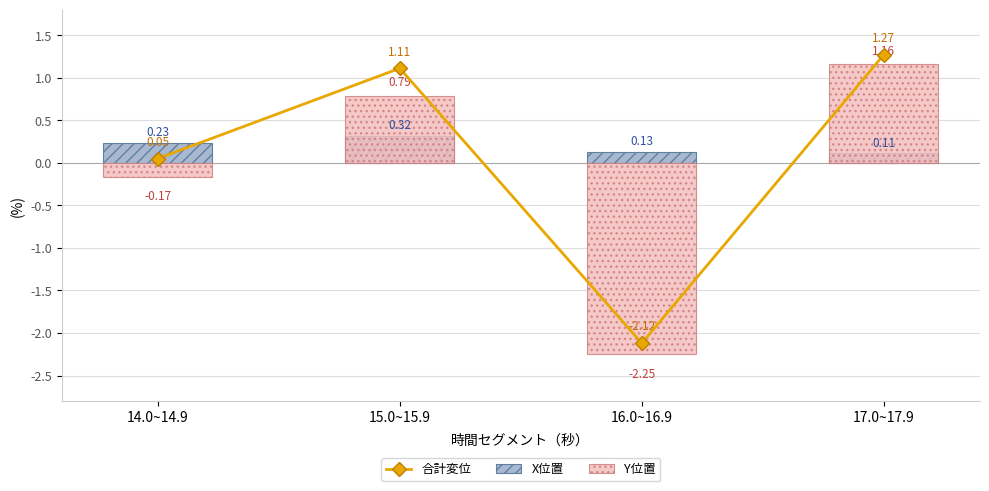

Which category has the lowest value in the X位置 series?

17.0~17.9